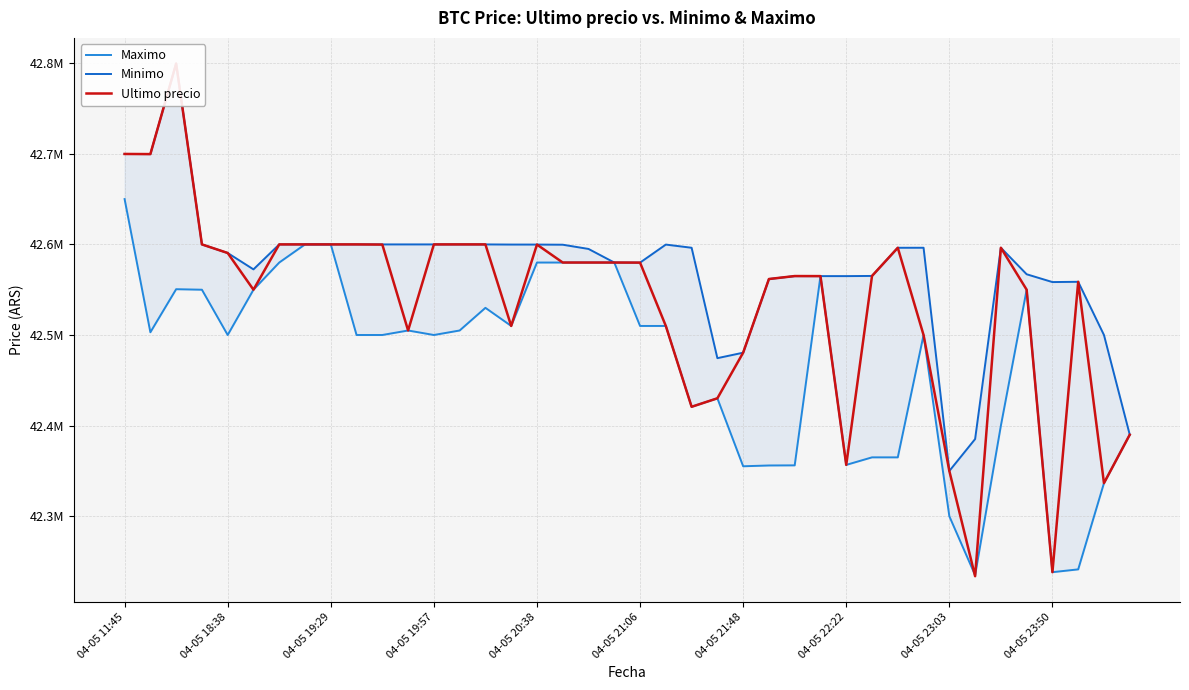

Which series has the largest total across all categories?

Minimo